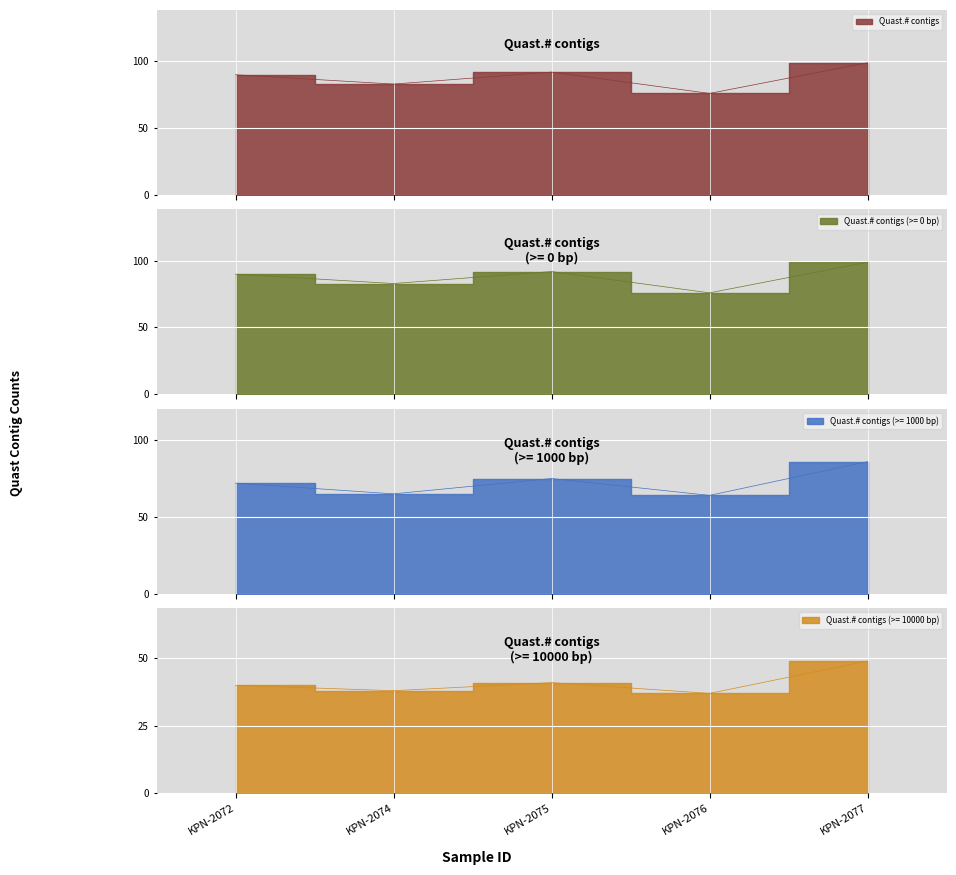

What is the difference between the highest and lowest values at KPN-2077?

50